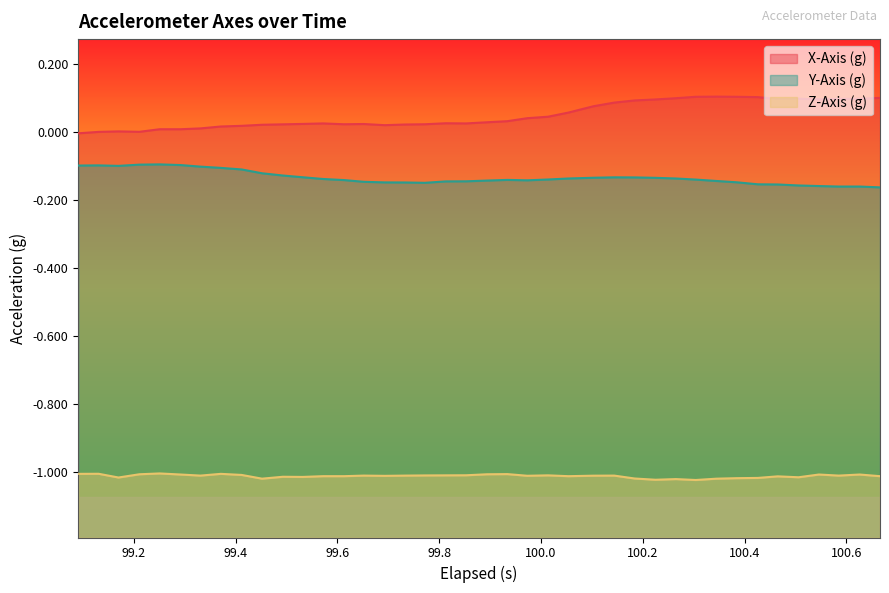

True or false: Y-Axis (g) and X-Axis (g) cross at least once.

False